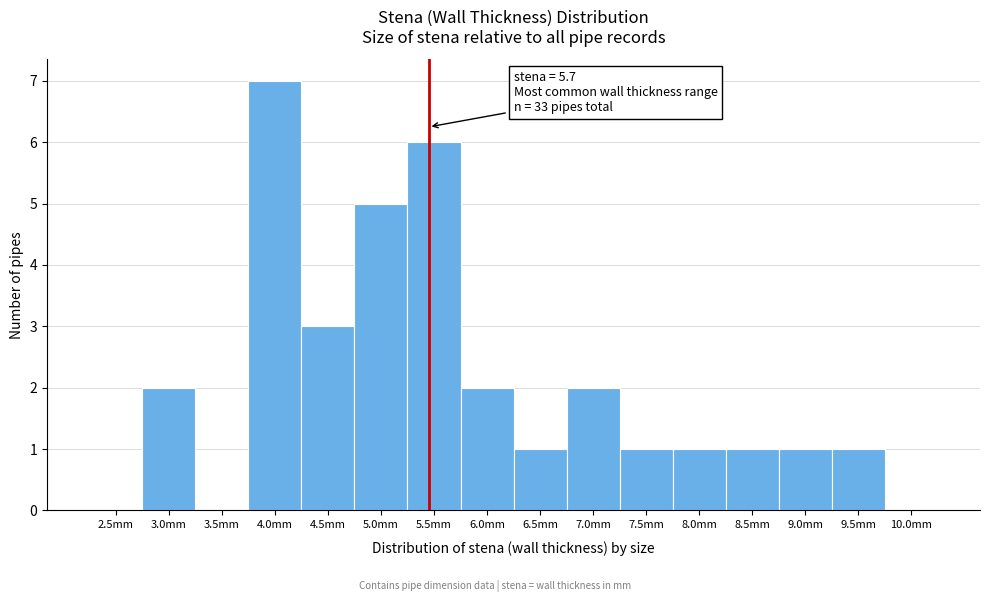

Reading left to right, transcribe all the data shown in this chart.

2.5mm=0	3.0mm=2	3.5mm=0	4.0mm=7	4.5mm=3	5.0mm=5	5.5mm=6	6.0mm=2	6.5mm=1	7.0mm=2	7.5mm=1	8.0mm=1	8.5mm=1	9.0mm=1	9.5mm=1	10.0mm=0